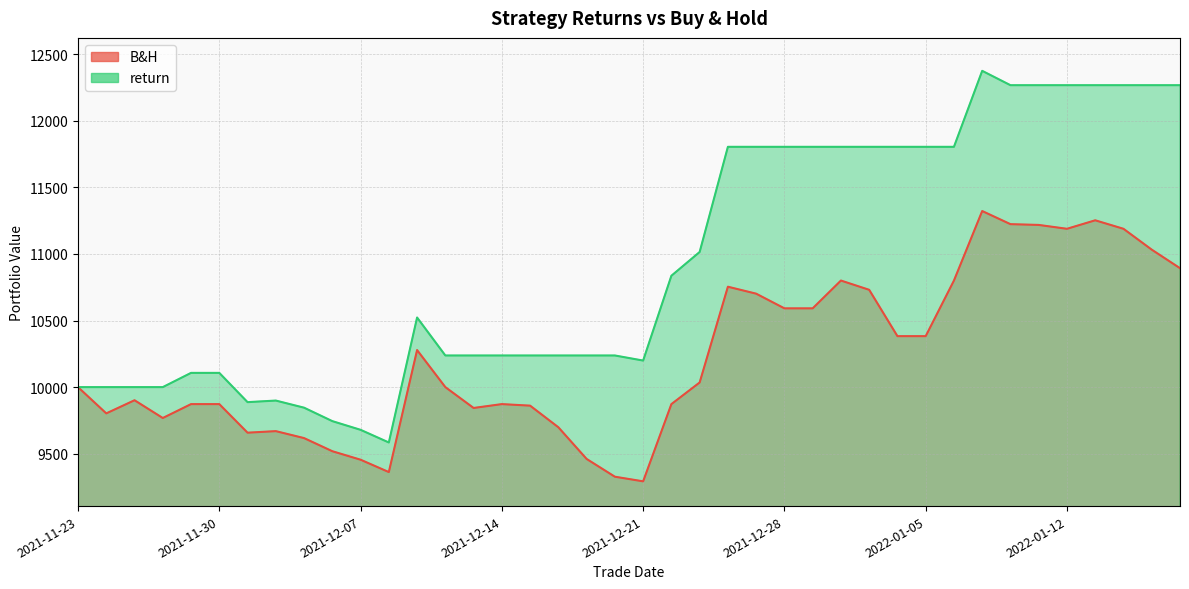

Reading left to right, list all the values displayed in this chart.

B&H: 10000.0	9802.8	9901.4	9768.0	9872.4	9872.4	9657.8	9669.4	9617.2	9518.6	9454.8	9362.0	10278.4	10000.0	9843.4	9872.4	9860.8	9698.4	9460.6	9327.2	9292.4	9872.4	10034.8	10754.0	10701.8	10591.6	10591.6	10800.4	10730.8	10382.8	10382.8	10800.4	11322.4	11223.8	11218.0	11189.0	11252.8	11189.0	11032.4	10893.2
return: 10000.0	10000.0	10000.0	10000.0	10106.9	10106.9	9887.1	9899.0	9845.6	9744.6	9679.2	9584.2	10522.7	10237.6	10237.6	10237.6	10237.6	10237.6	10237.6	10237.6	10199.4	10836.4	11014.7	11804.6	11804.6	11804.6	11804.6	11804.6	11804.6	11804.6	11804.6	11804.6	12375.2	12267.4	12267.4	12267.4	12267.4	12267.4	12267.4	12267.4